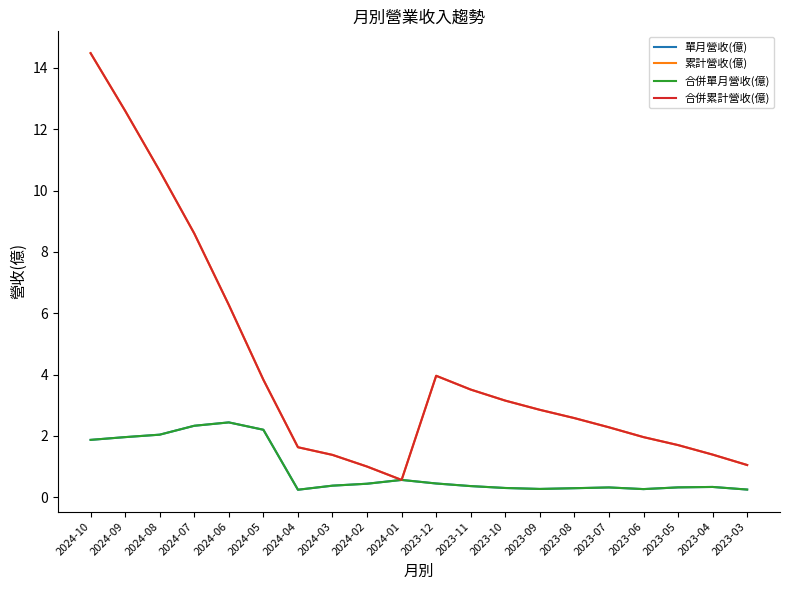

In 合併累計營收(億), how many points are lower than both neighbors (excluding endpoints)?

1